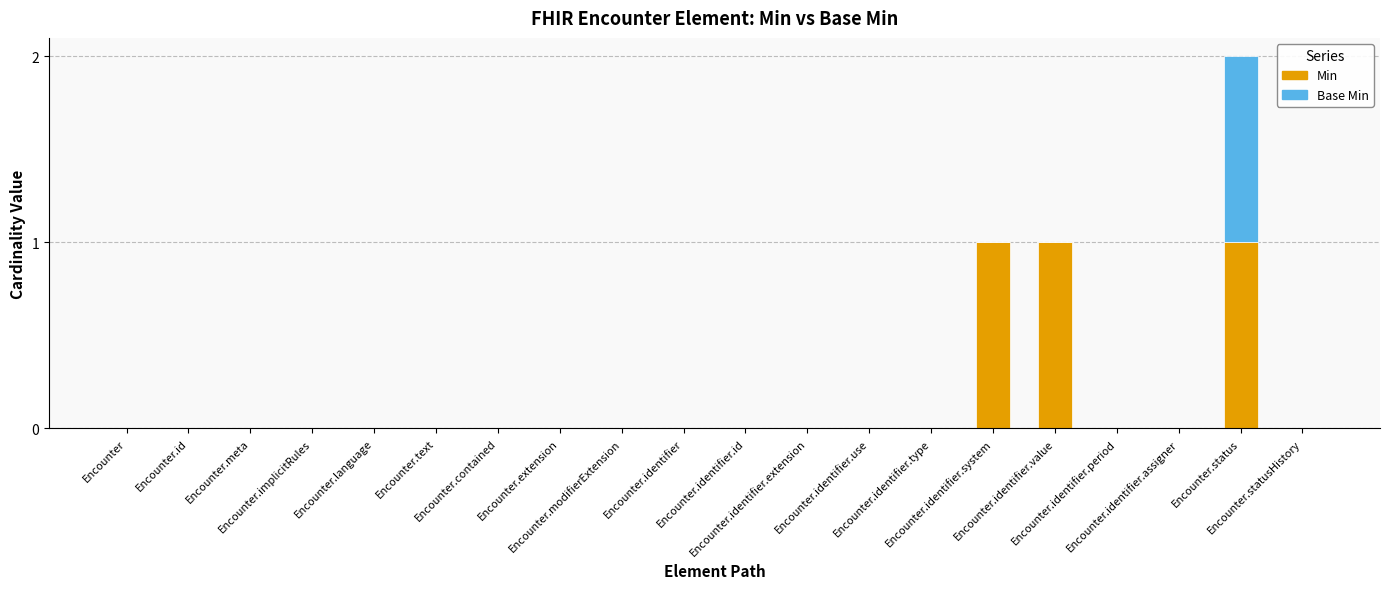

Rank the series by their average value, from highest to lowest.

Min, Base Min